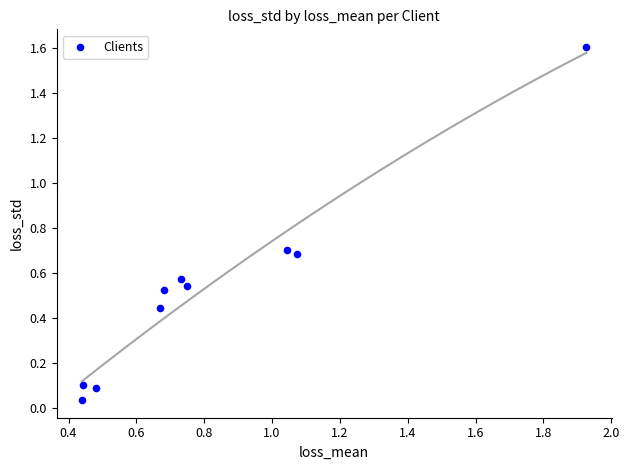

What is the range of Y values (max minus min)?

1.6